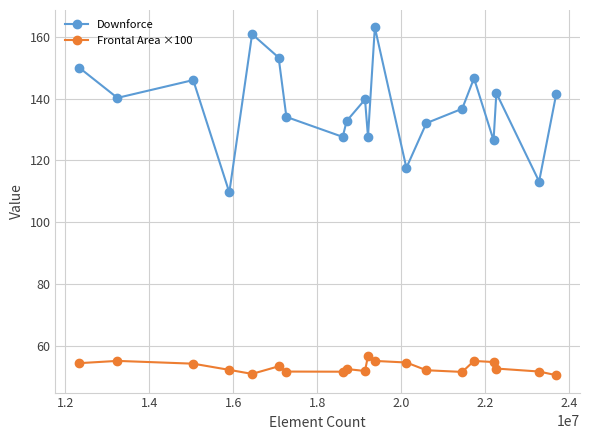

Which series has the largest range (max minus min)?

Downforce